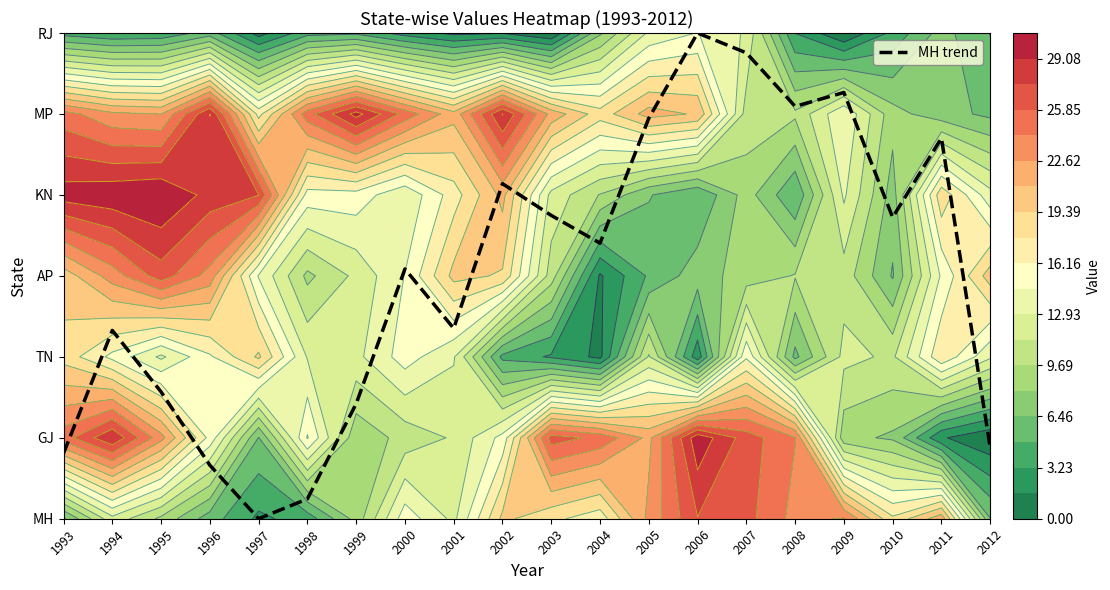

At which category does the chart reach its peak across all series?

2006